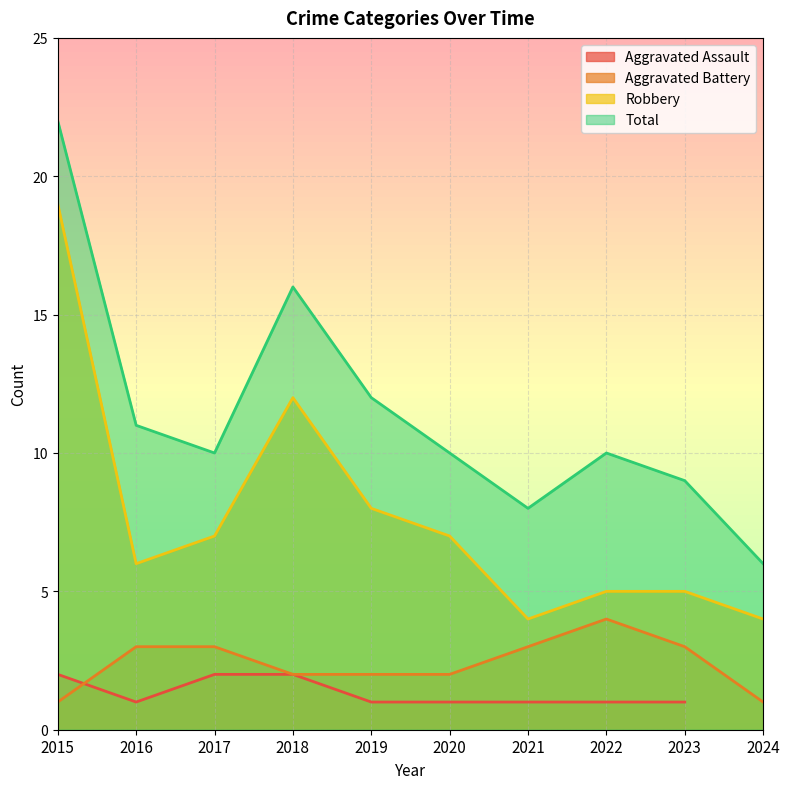

Is it true that Aggravated Battery equals 1 at 2015?

True